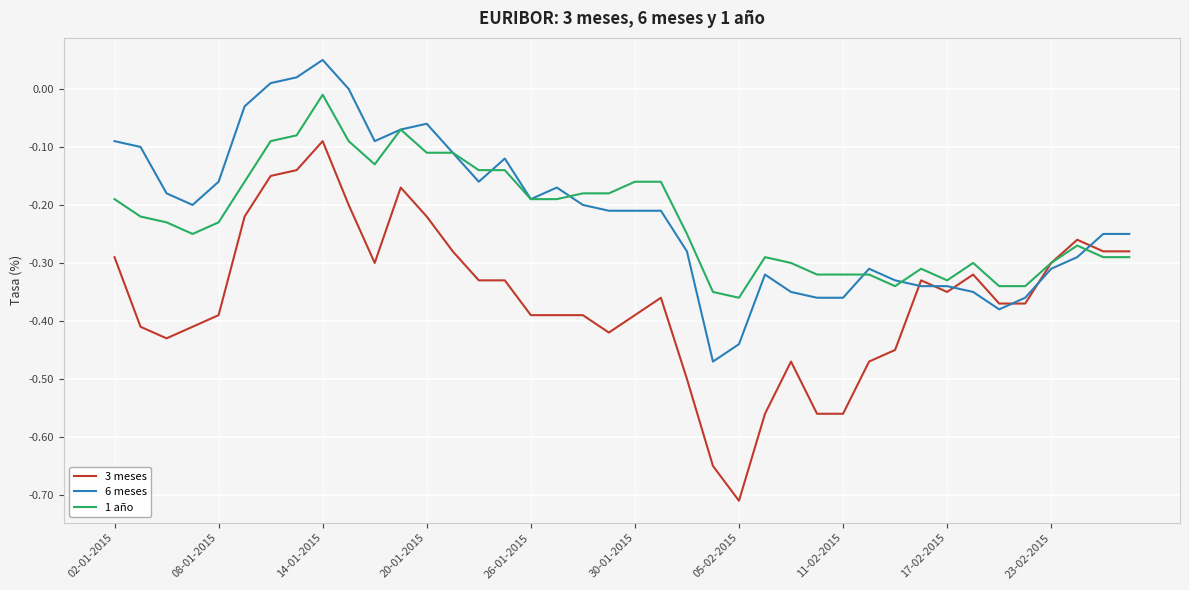

Which series has the largest range (max minus min)?

3 meses